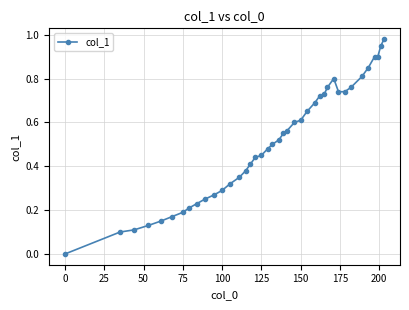

True or false: the data has more than 0 interior local peaks.

True